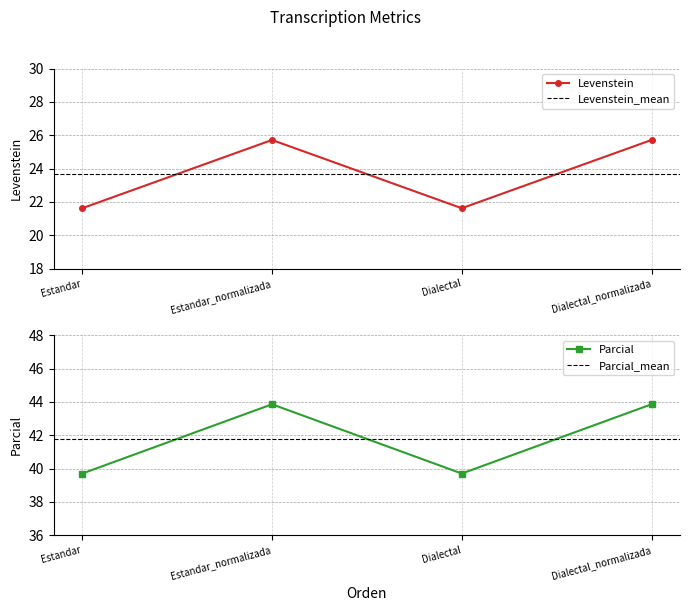

Which series changed the most between Dialectal and Dialectal_normalizada?

Parcial